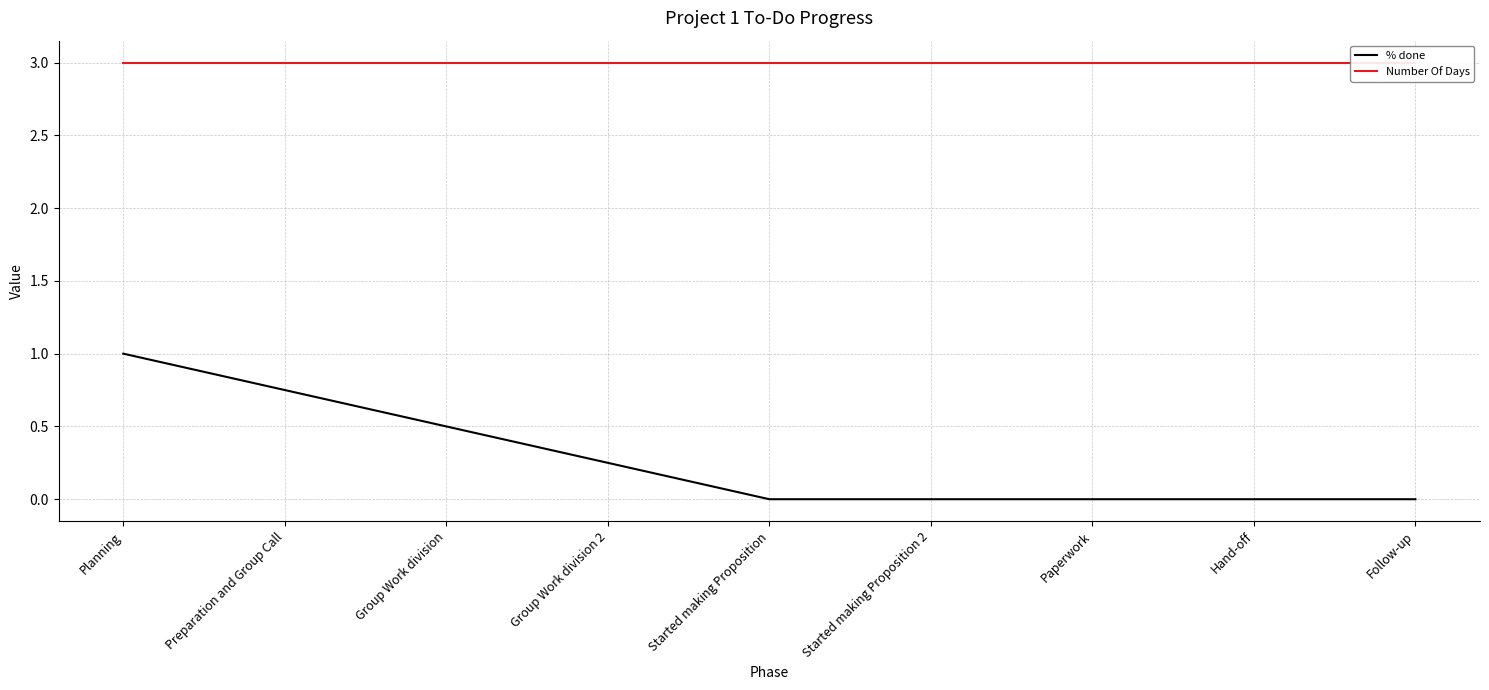

Is this an area chart (filled region under the line)?

No